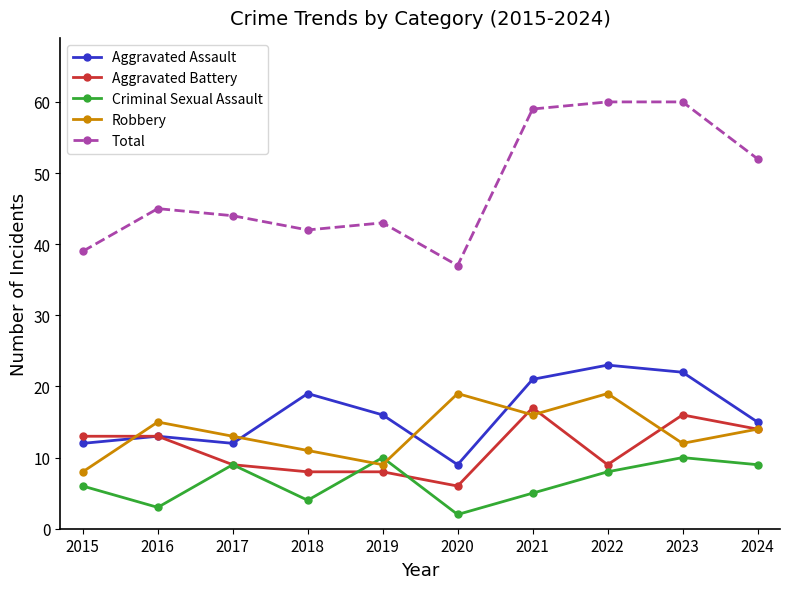

At which category does Total reach its first local peak?

2016